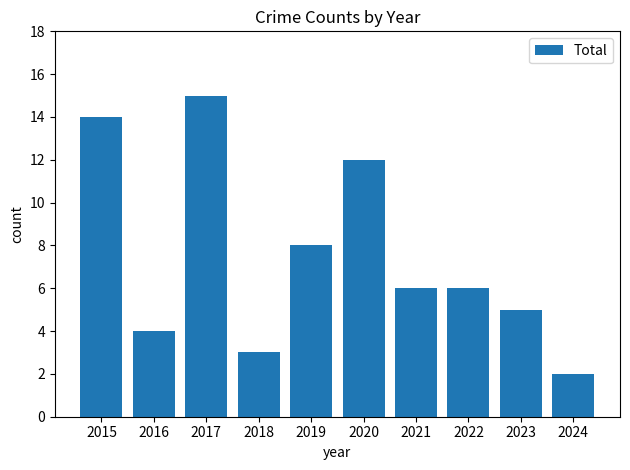

What is the change in value from 2015 to 2022?

-8